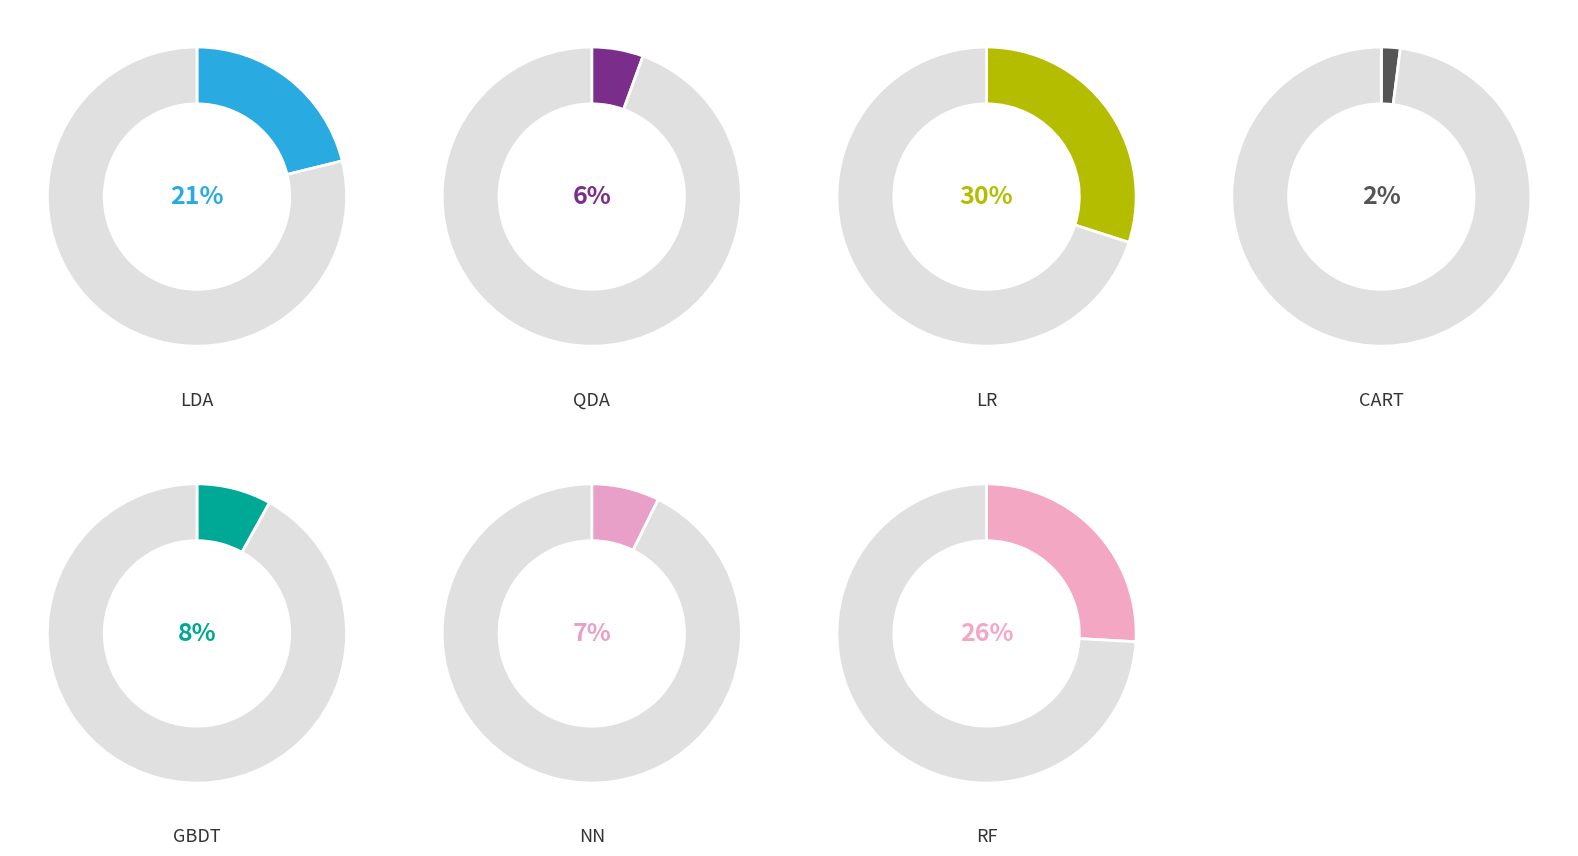

Is the sum of GBDT and QDA greater than half?

No